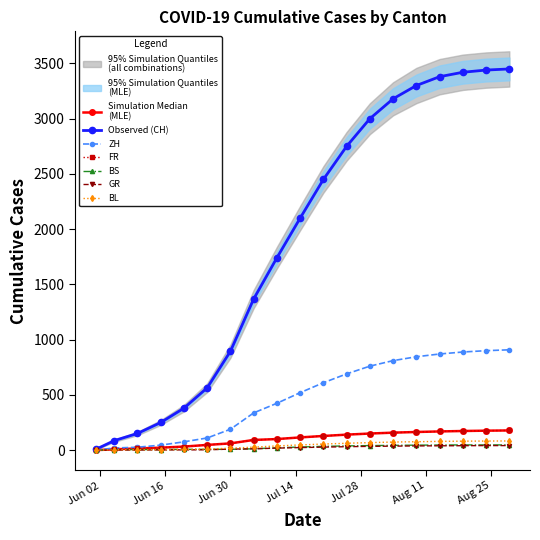

True or false: BL has more than 0 interior local peaks.

False